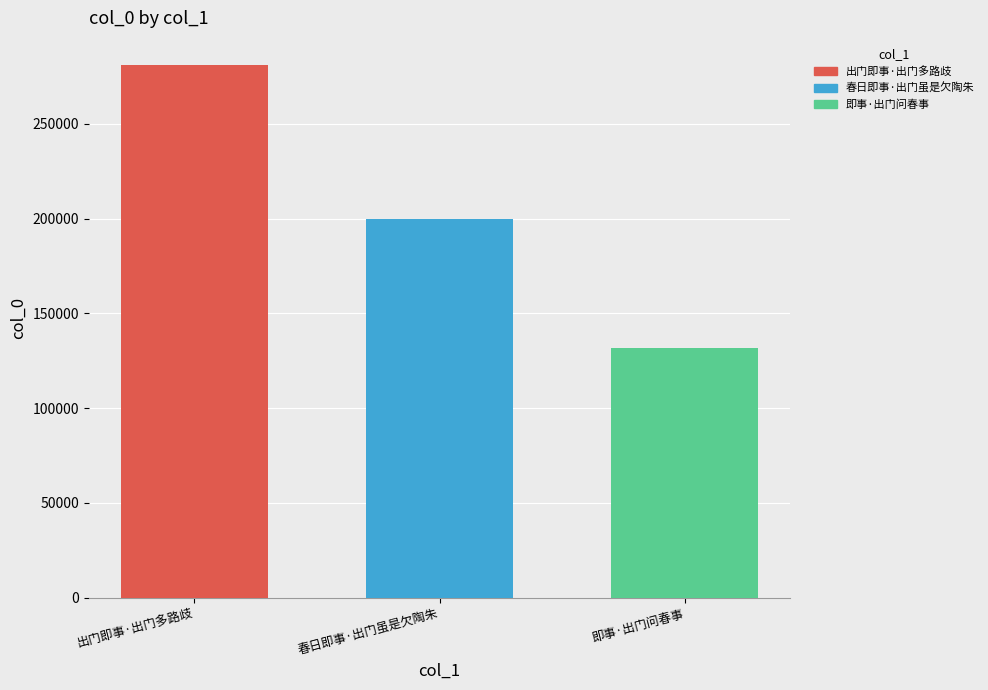

The 出门即事·出门多路歧 series shows 139452 at 春日即事·出门虽是欠陶朱. True or false?

False